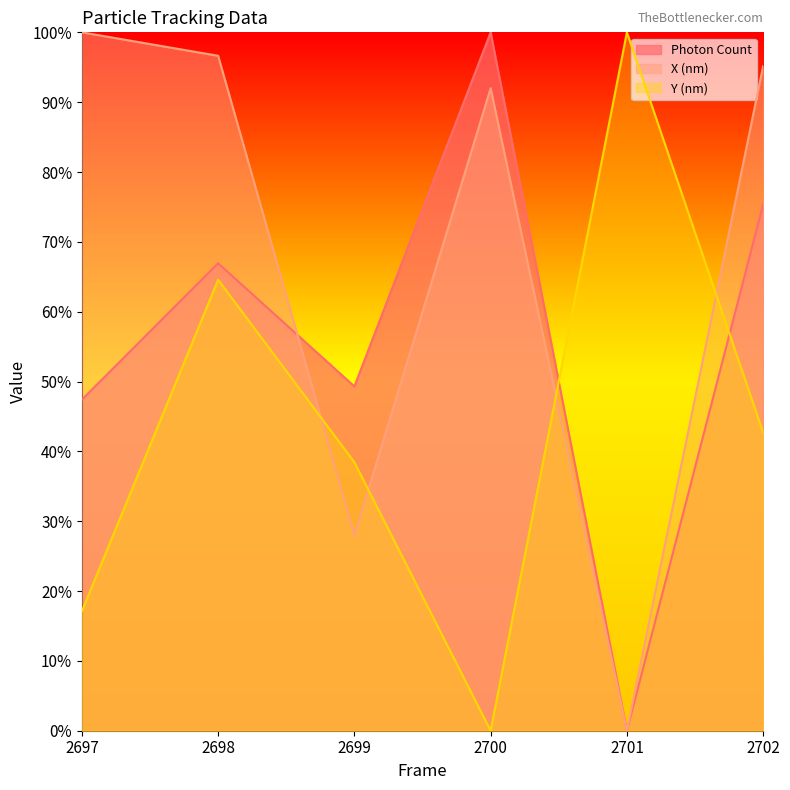

True or false: Photon Count and X (nm) intersect in this chart.

True